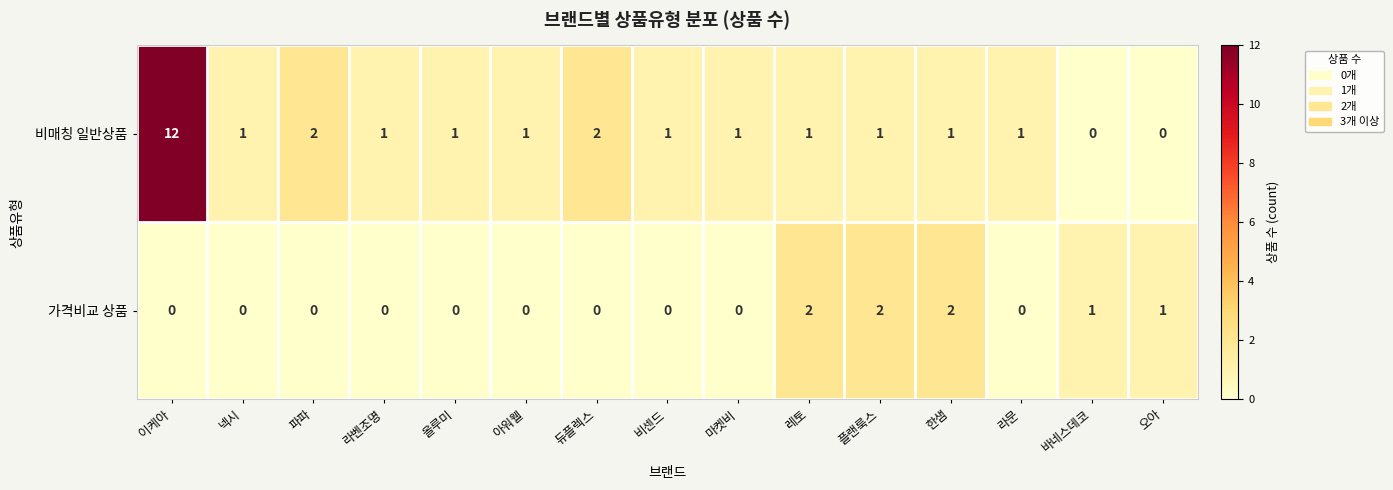

Reading left to right, transcribe all the data shown in this chart.

비매칭 일반상품: 12	1	2	1	1	1	2	1	1	1	1	1	1	0	0
가격비교 상품: 0	0	0	0	0	0	0	0	0	2	2	2	0	1	1